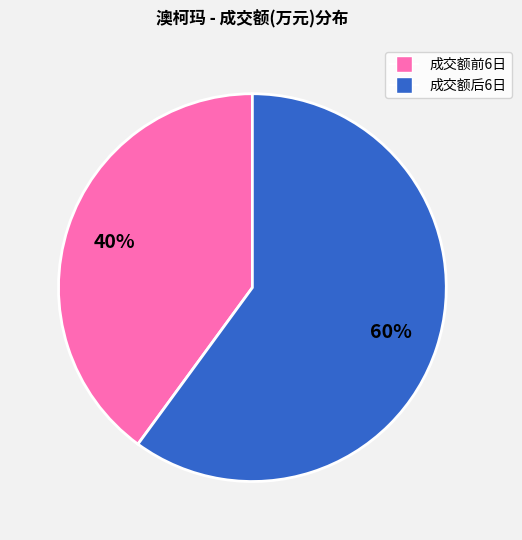

The 成交额后6日 slice represents 60% of the pie. True or false?

True